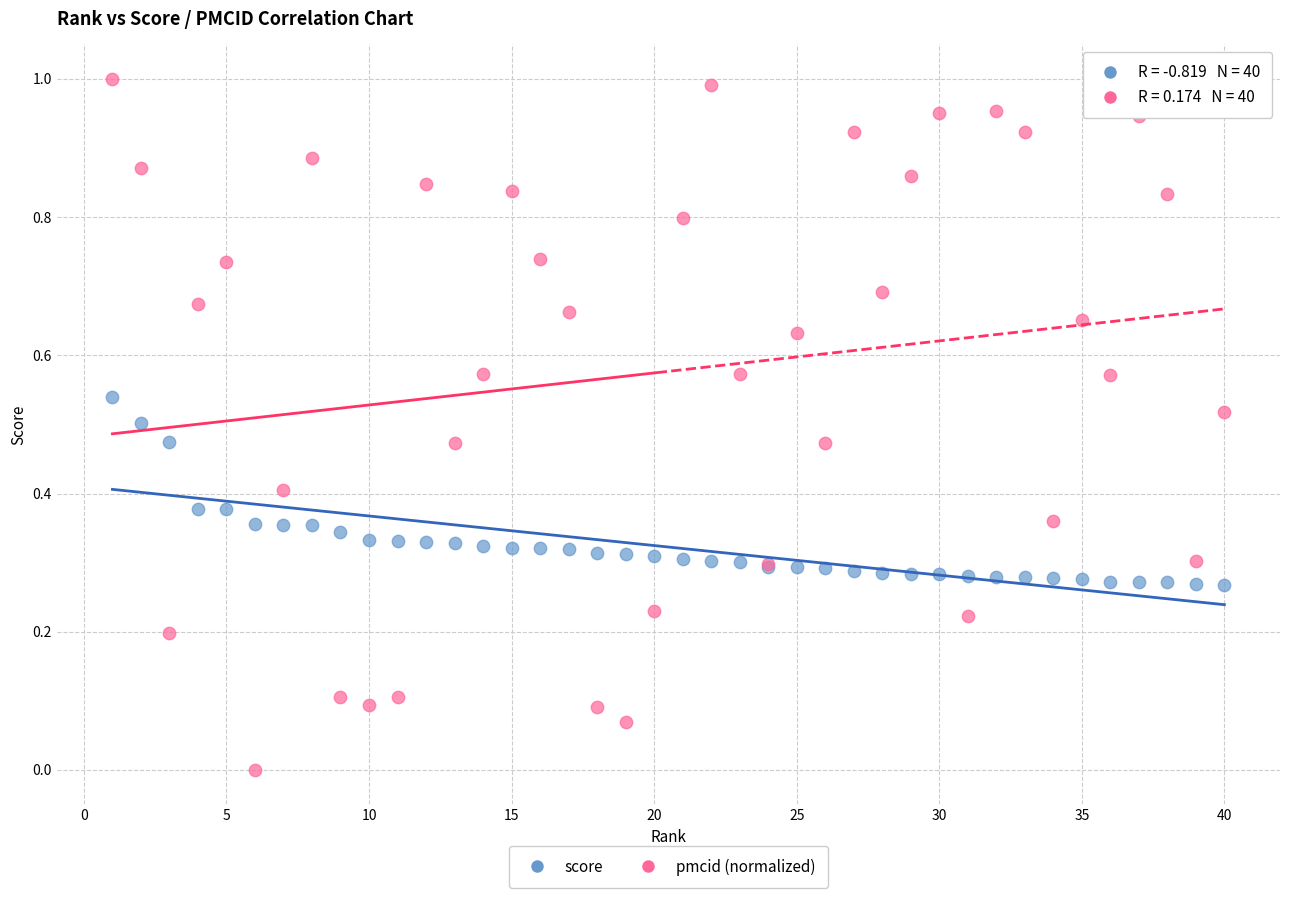

Which series has the largest Y range (max minus min)?

pmcid (normalized)